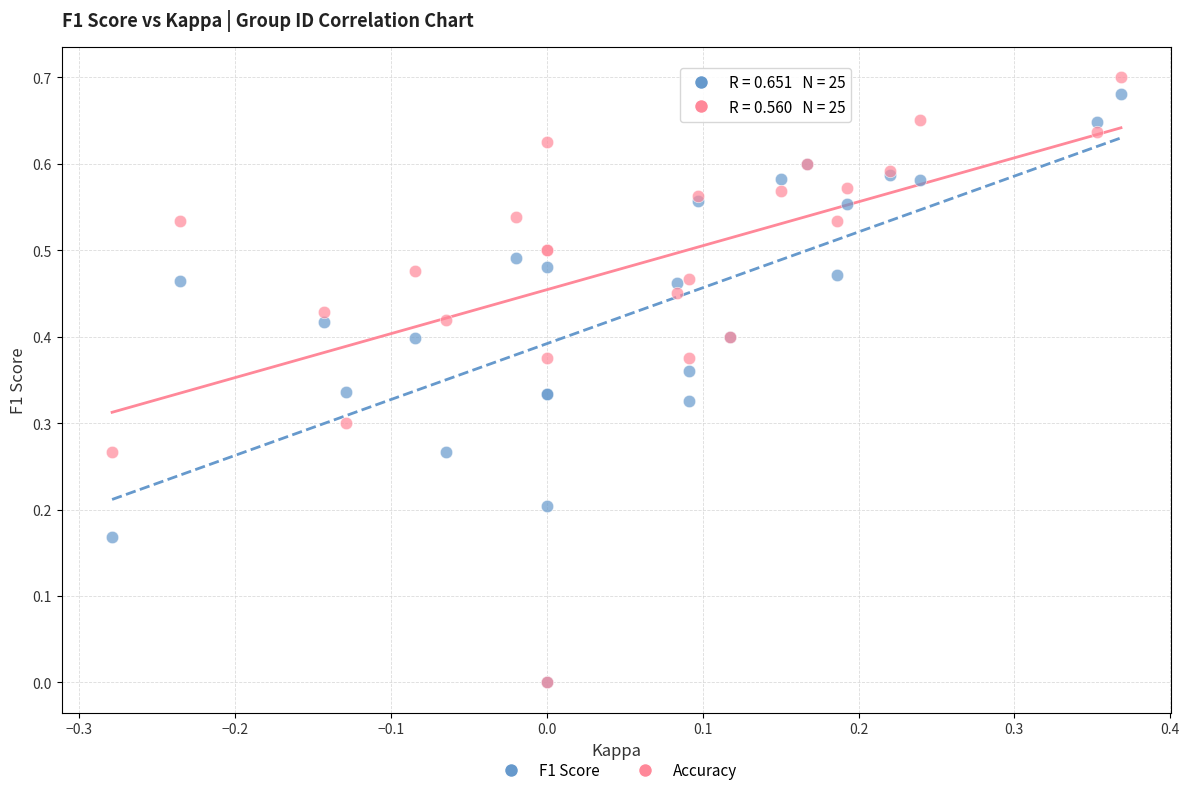

What are all the series names shown in the legend?

F1 Score, Accuracy